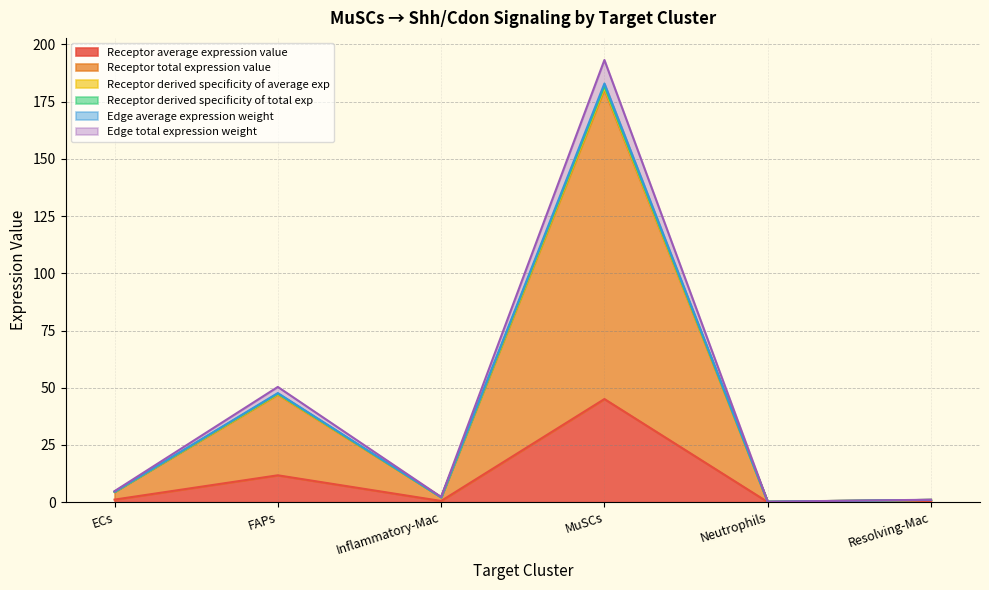

Where is the first local minimum for Receptor derived specificity of total exp?

Inflammatory-Mac